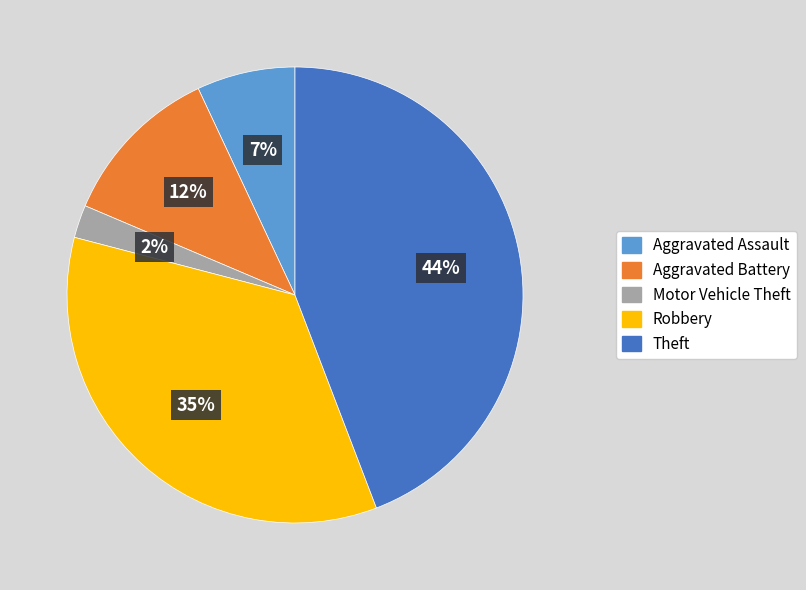

Which category has the smallest portion of the pie?

Motor Vehicle Theft